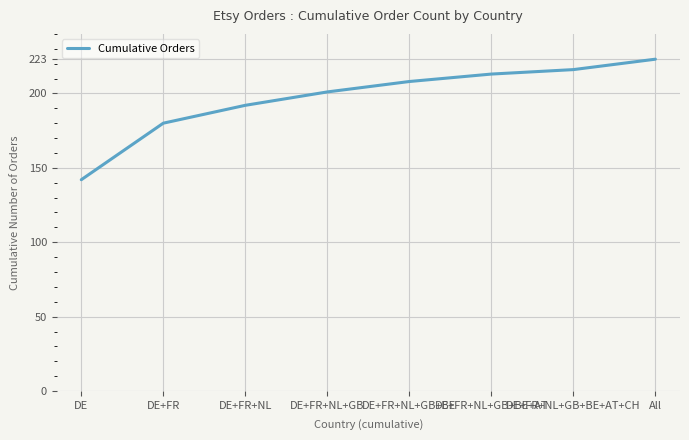

What position from the right is DE+FR+NL+GB?

5